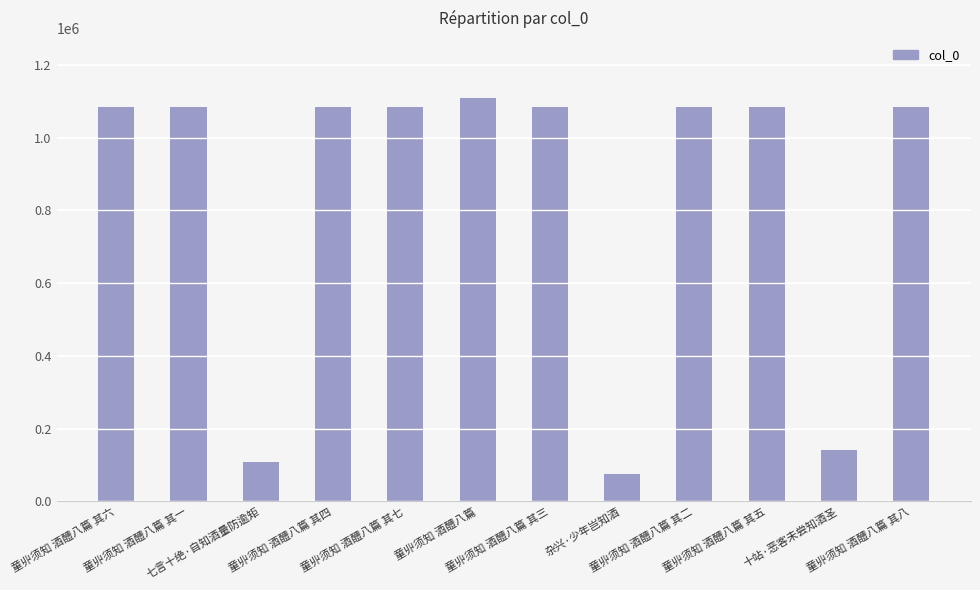

What is the difference between the values at 十站·恶客未尝知酒圣 and 童丱须知 酒醴八篇 其六?

942138